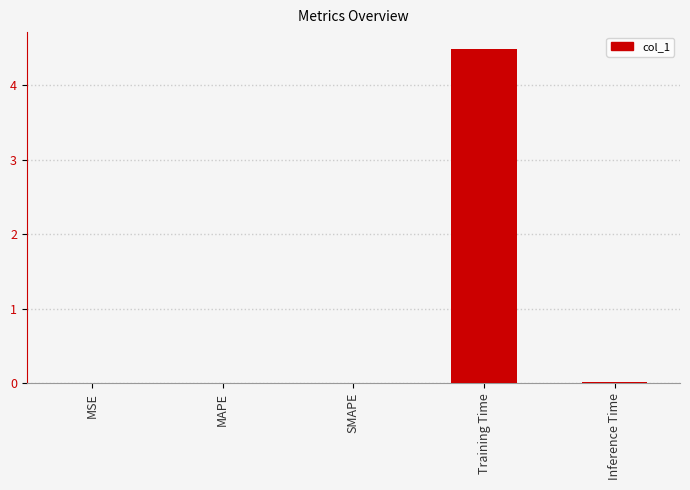

What is the sum of the values at Training Time and MAPE?

4.5